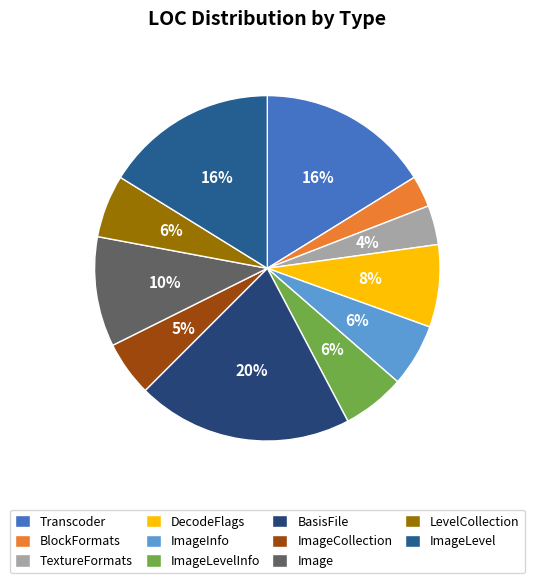

To the nearest percent, what portion does BlockFormats represent?

3%